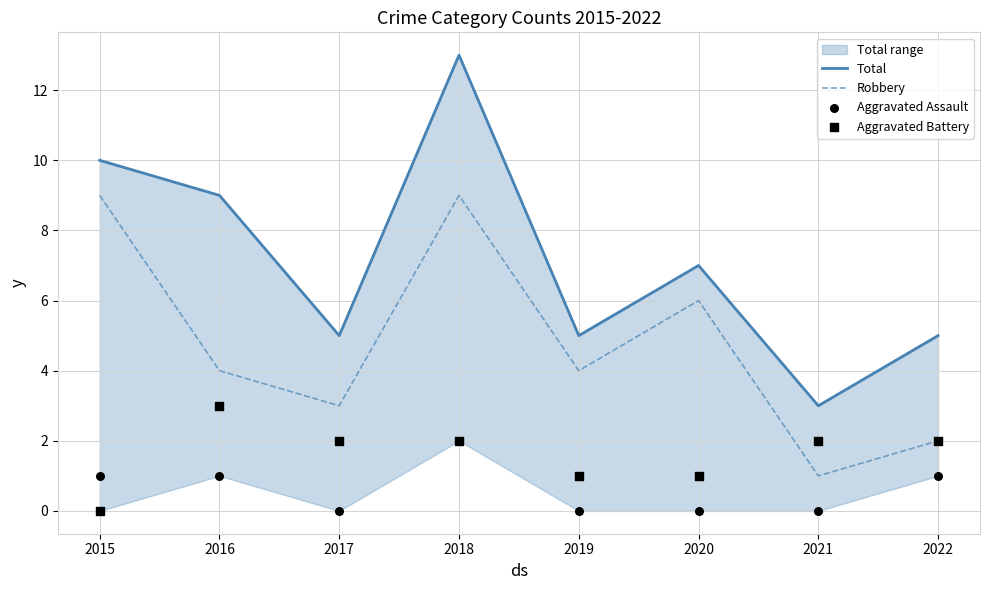

At which category is the sum across all series the highest?

2018